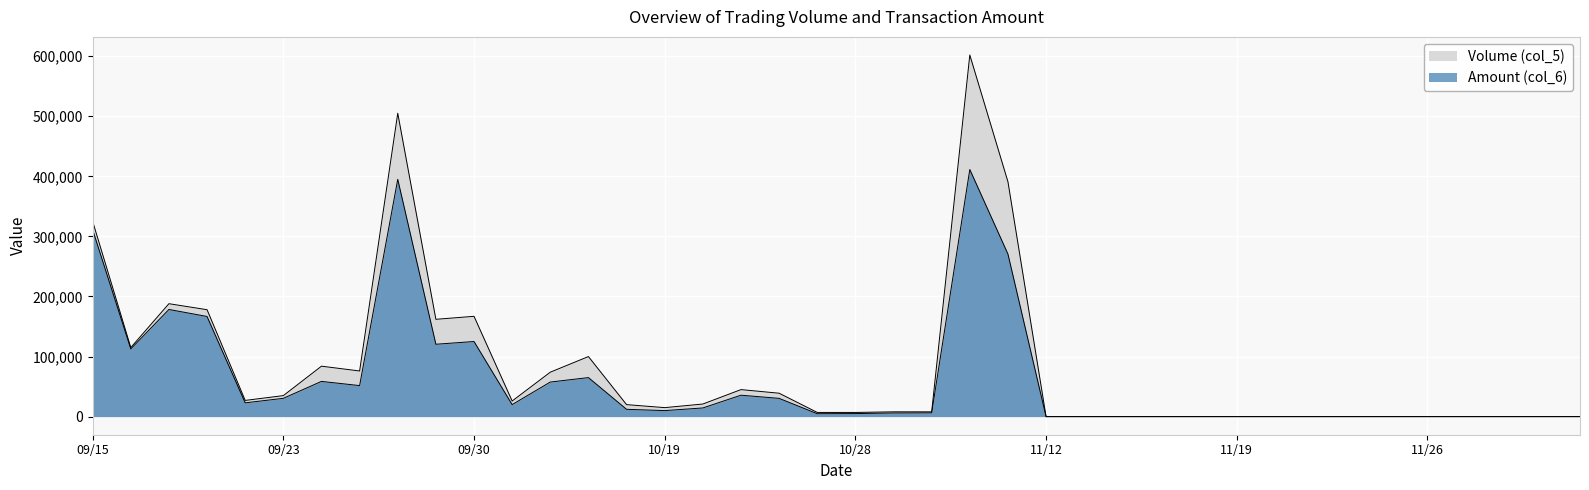

What is the sum of the Amount (col_6) values at 09/21 and 11/06?

173060